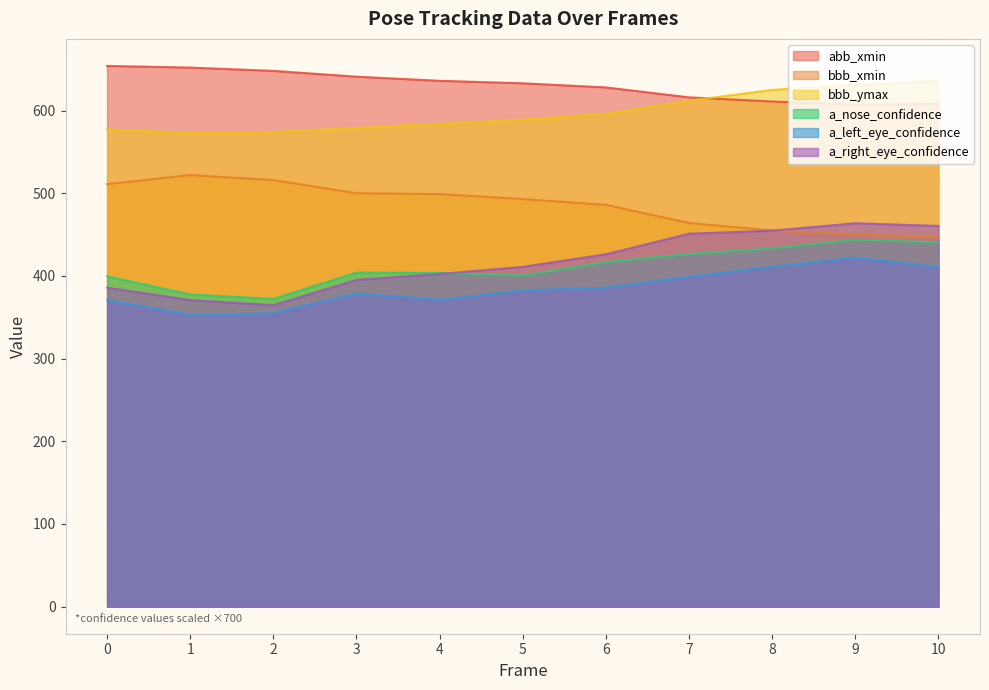

What is the value of the bbb_xmin point at the 2nd from the left?

522.0